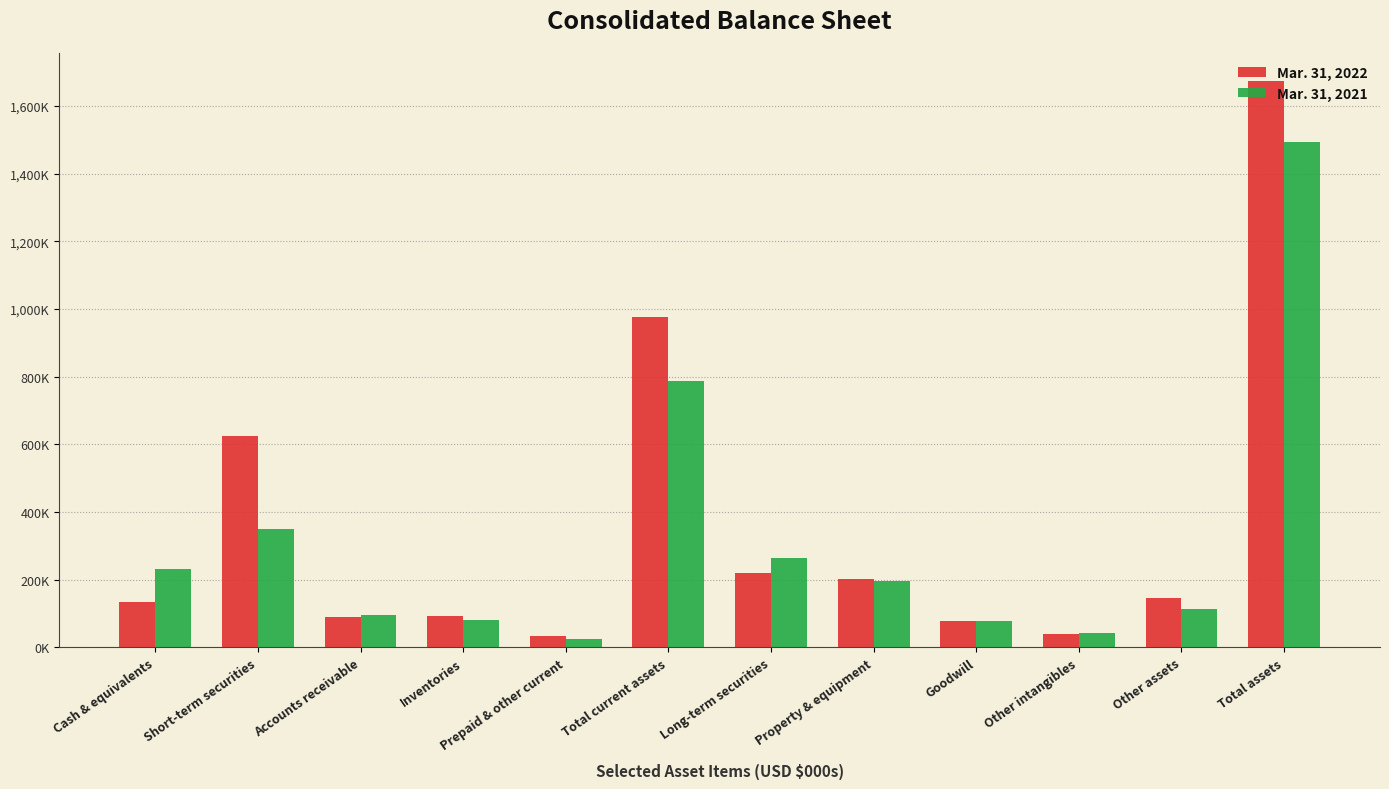

Which series changed the most between Accounts receivable and Total assets?

Mar. 31, 2022